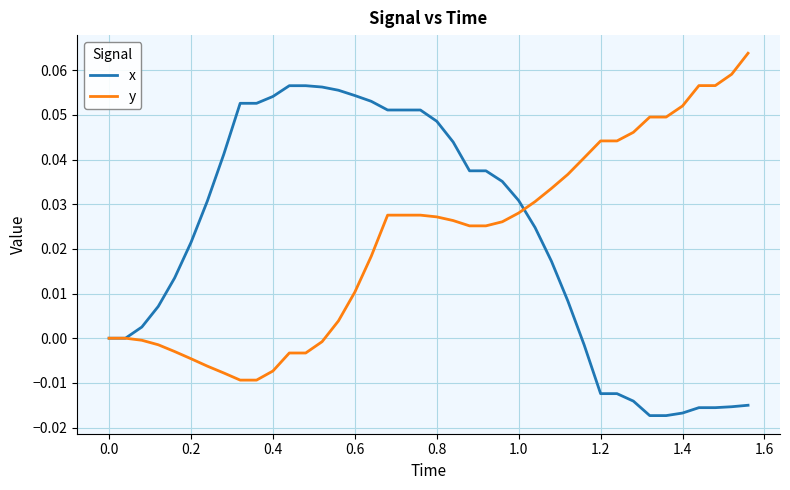

Rank the series by their maximum value, from lowest to highest.

x, y